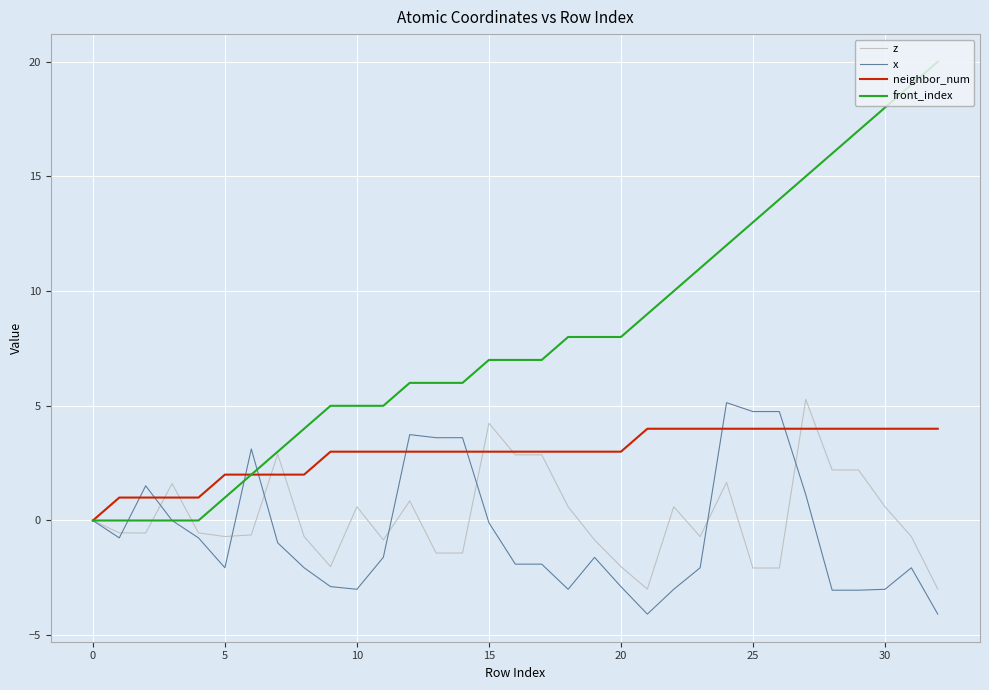

What is the maximum value shown in the chart?

20.0